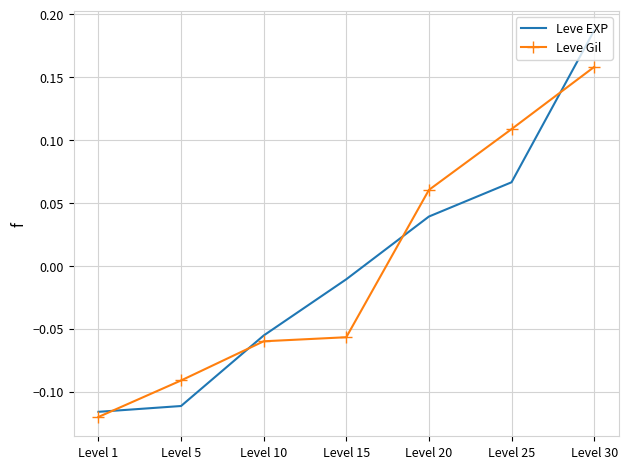

How many values in Leve EXP are below zero?

4